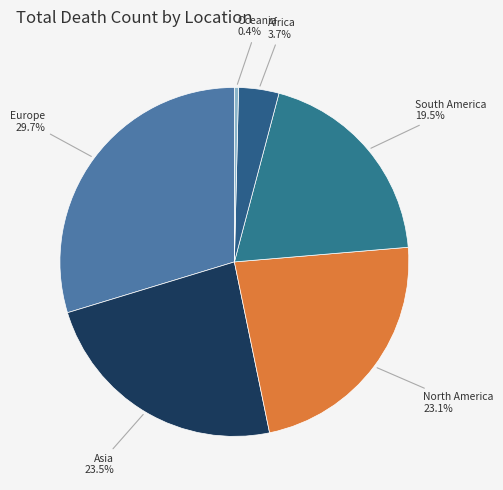

How many slices are in this pie chart?

6